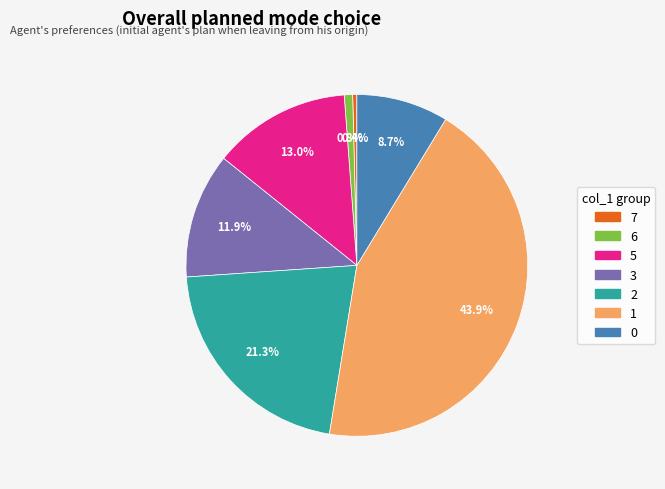

Is there any slice that represents more than half of the pie?

No